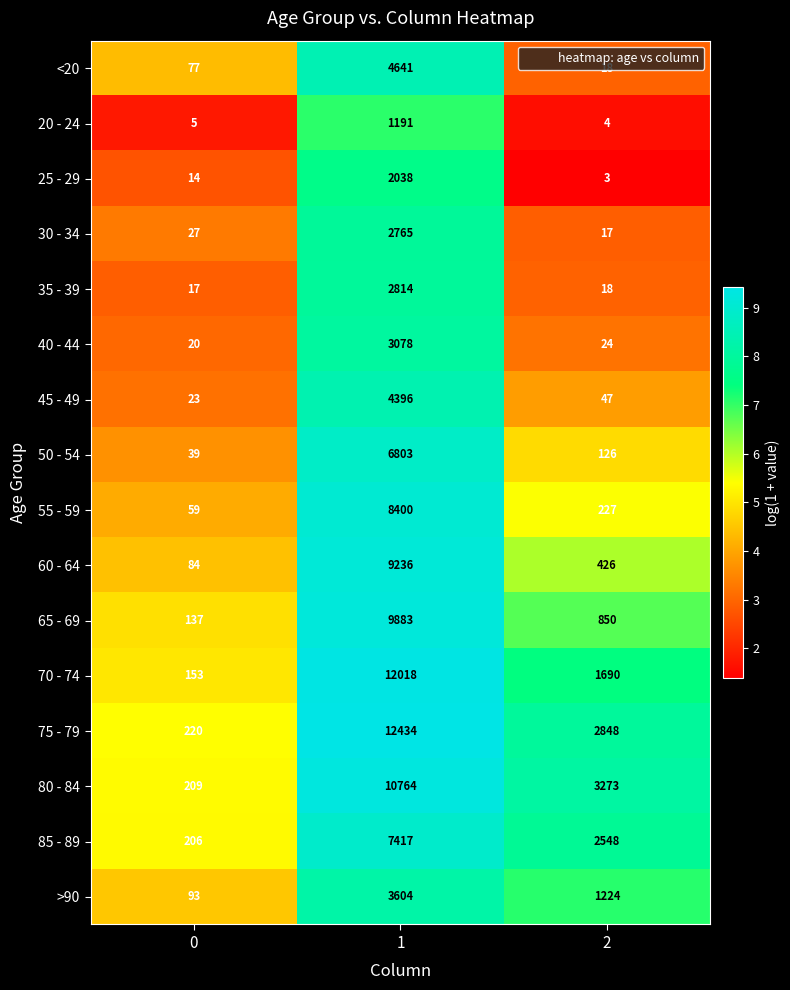

What is the lowest value of the 30 - 34 series?

17